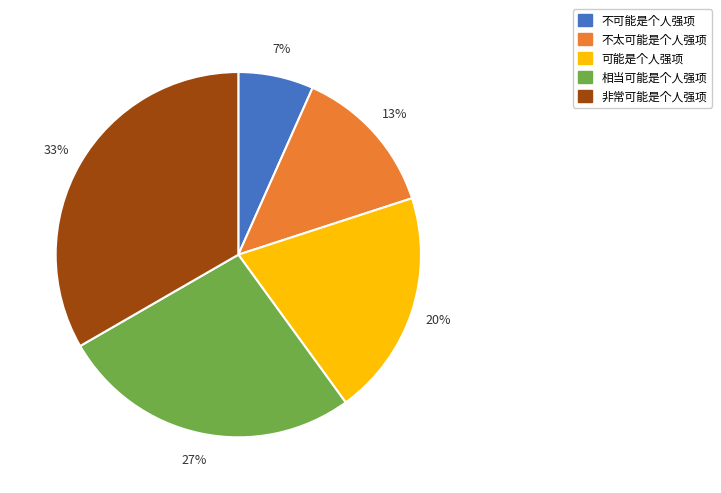

Approximately how many times larger is the value at 不可能是个人强项 compared to 可能是个人强项?

0.3